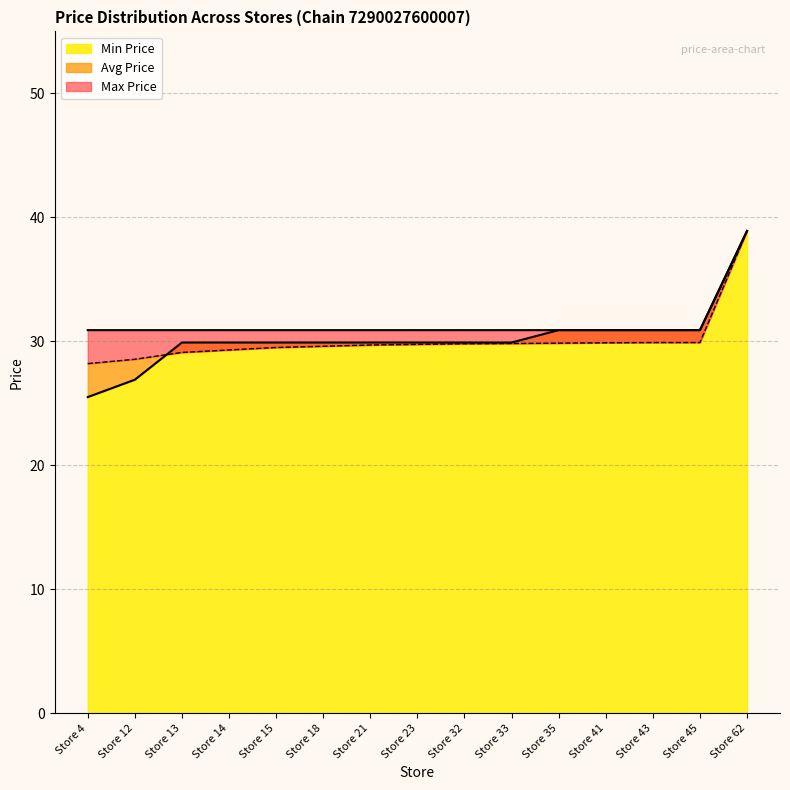

At which category is the sum across all series the highest?

Store 62